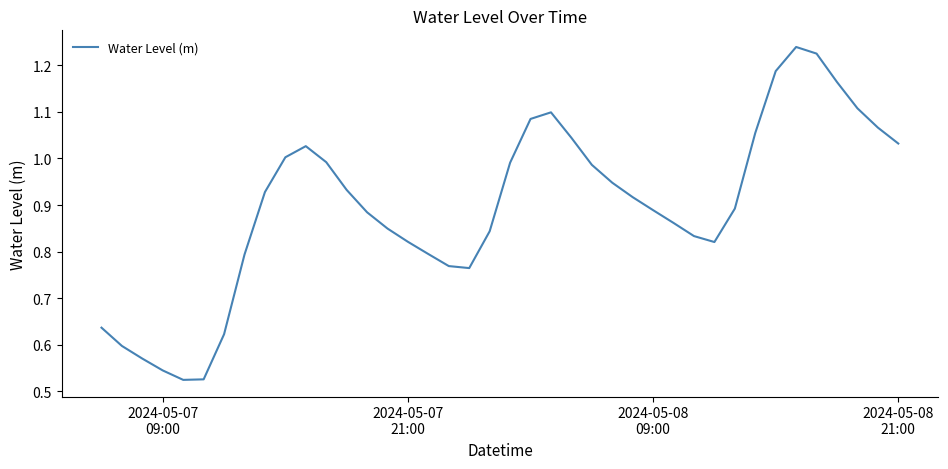

Count the number of data series in this chart.

1